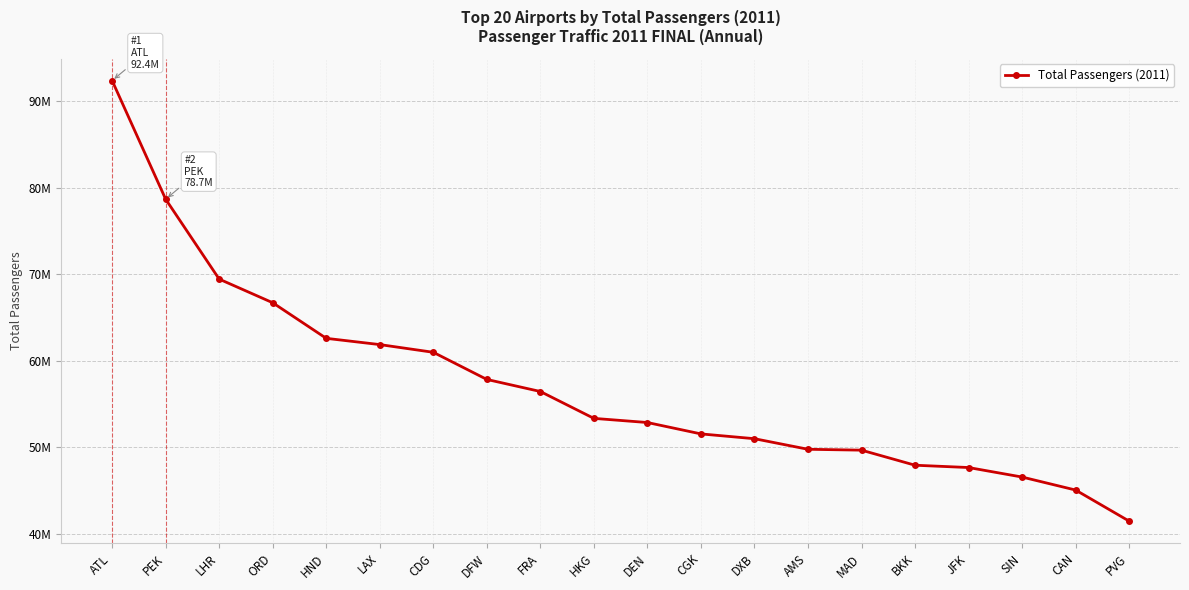

What is the sum of all values?

1143569144